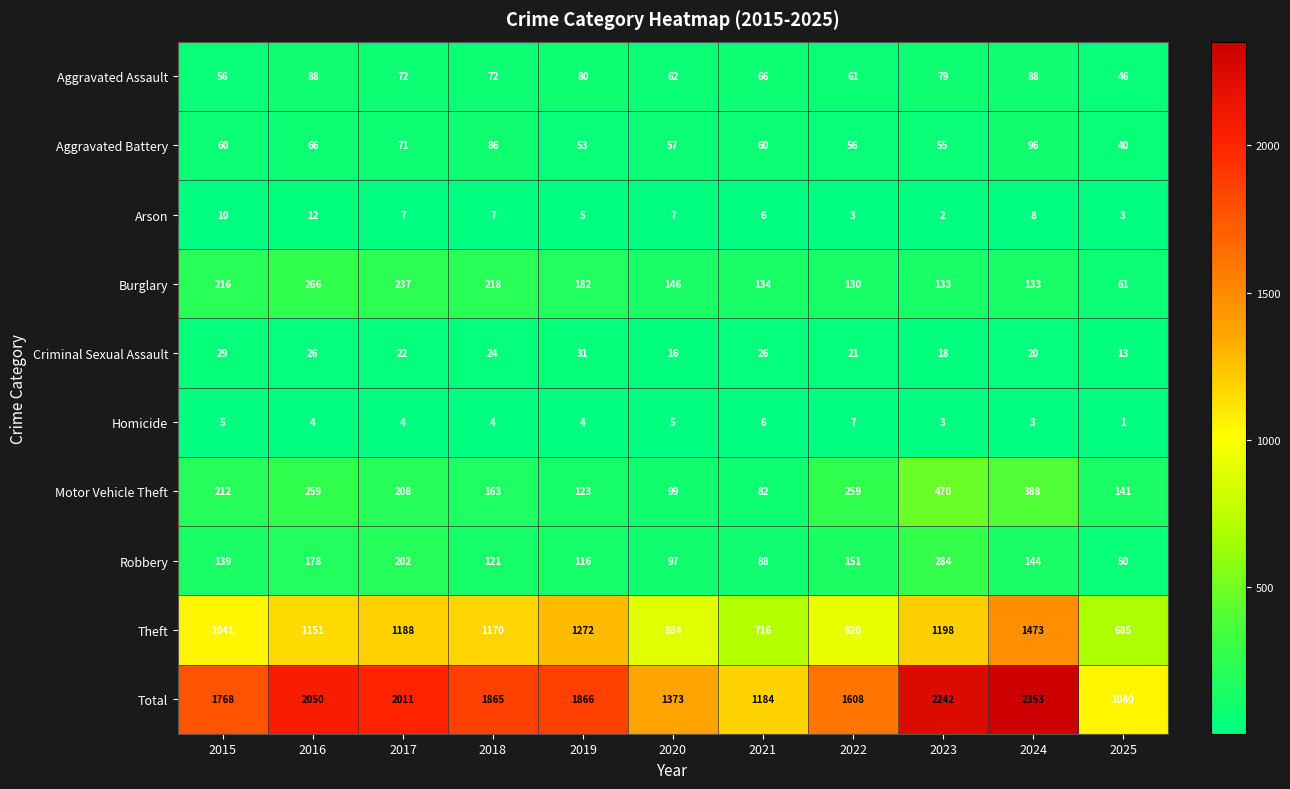

What is the maximum value shown in the chart?

2353